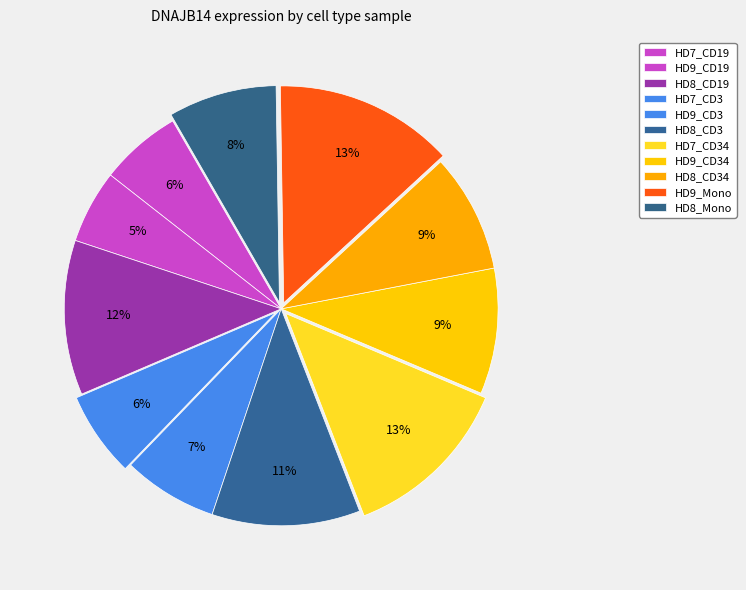

True or false: HD8_CD19 accounts for 12% of the total.

True